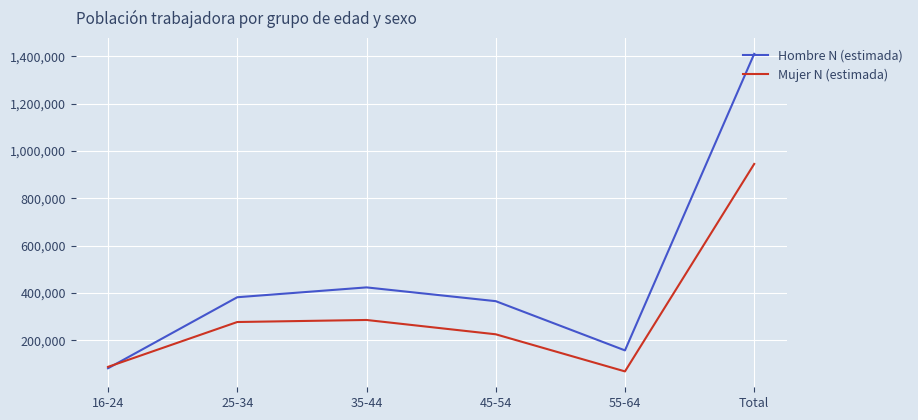

True or false: Hombre N (estimada) has more than 0 points higher than both neighbors.

True